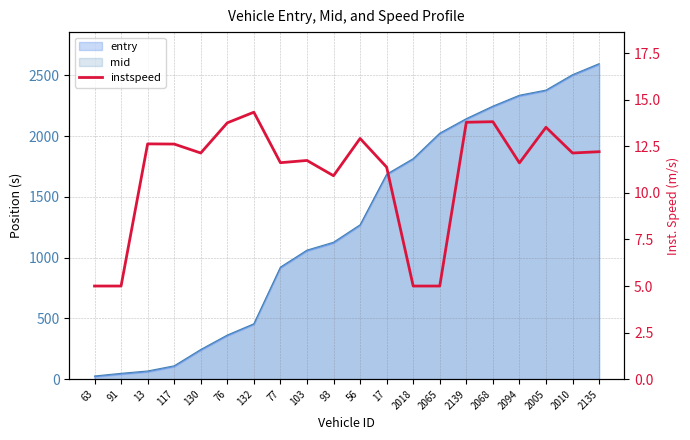

Reading left to right, list all the values displayed in this chart.

63=5.0	91=5.0	13=12.6	117=12.6	130=12.1	76=13.8	132=14.3	77=11.6	103=11.7	93=10.9	56=12.9	17=11.4	2018=5.0	2065=5.0	2139=13.8	2068=13.8	2094=11.6	2005=13.5	2010=12.1	2135=12.2